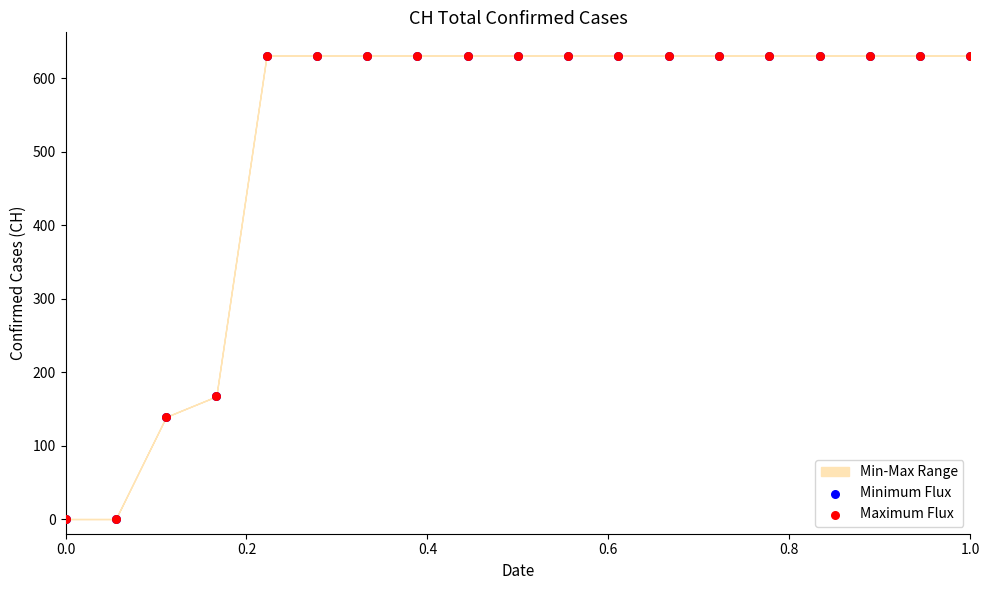

Which series has the largest Y range (max minus min)?

Minimum Flux